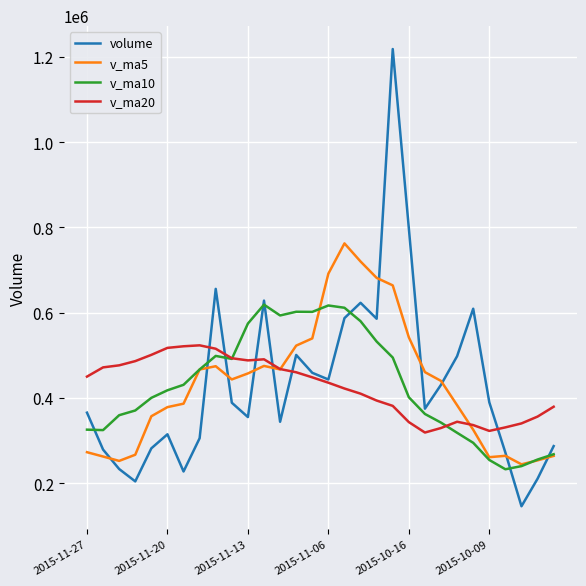

What are all the series names shown in the legend?

volume, v_ma5, v_ma10, v_ma20